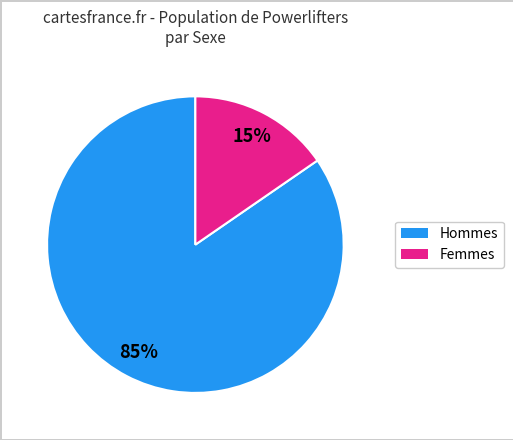

To the nearest percent, what is the average slice percentage?

50%